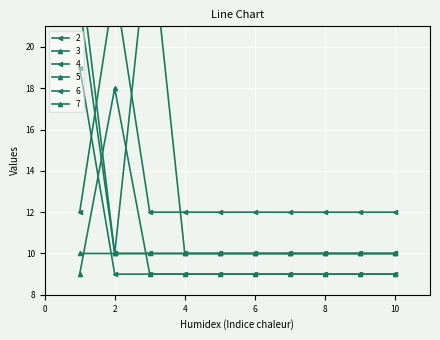

The value of 6 at 6 is 9. True or false?

True